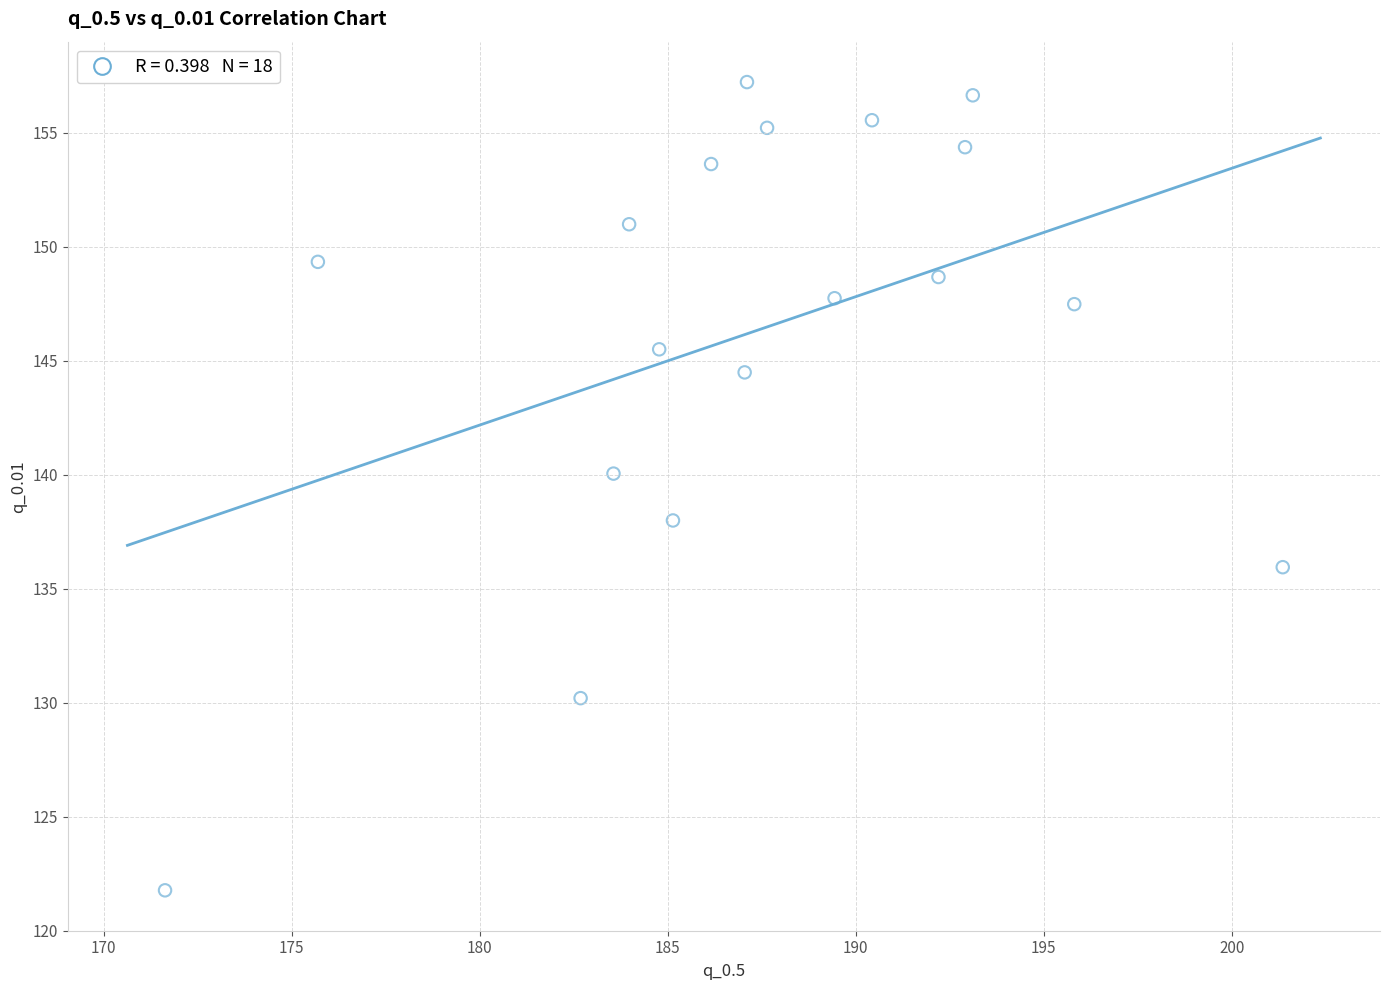

What is the range of X values (max minus min)?

29.7